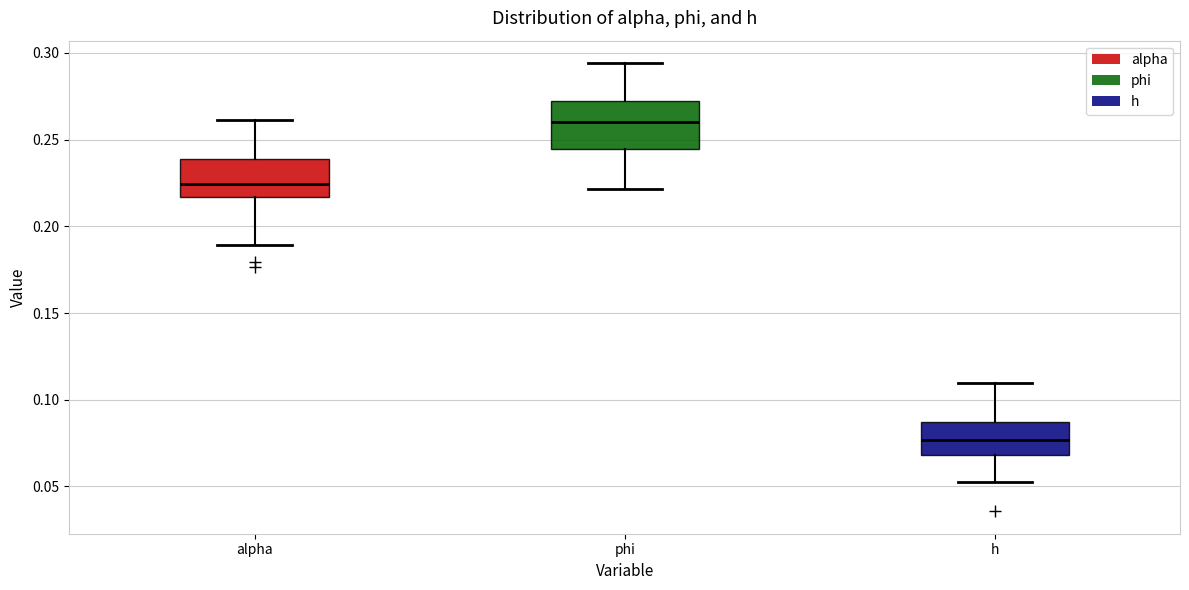

Where does the lower whisker of the box for alpha end on the y-axis? The values are not printed on the chart, so give them approximately, as read against the axis.

0.190